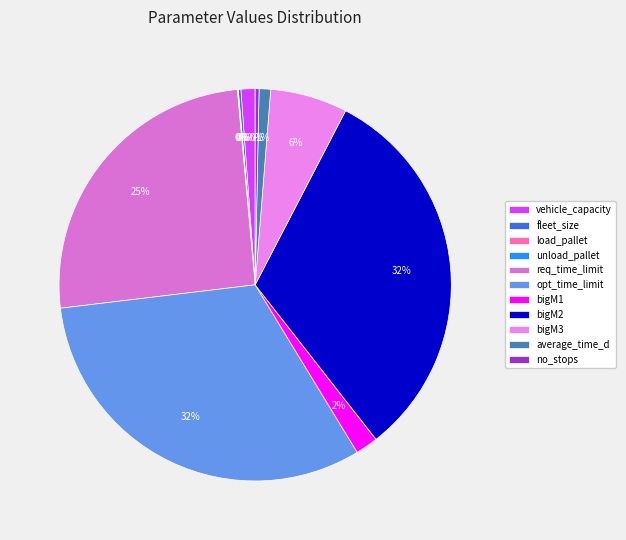

Is there a majority slice in this chart?

No